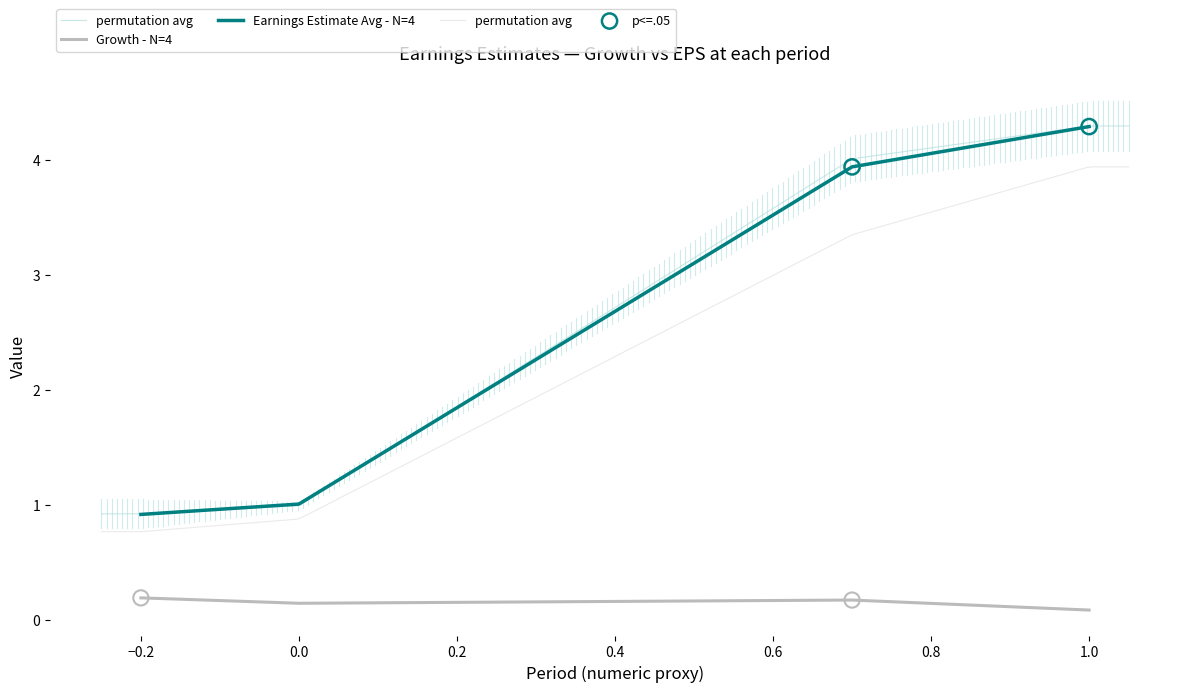

Which series has the largest Y range (max minus min)?

Earnings Estimate Avg - N=4